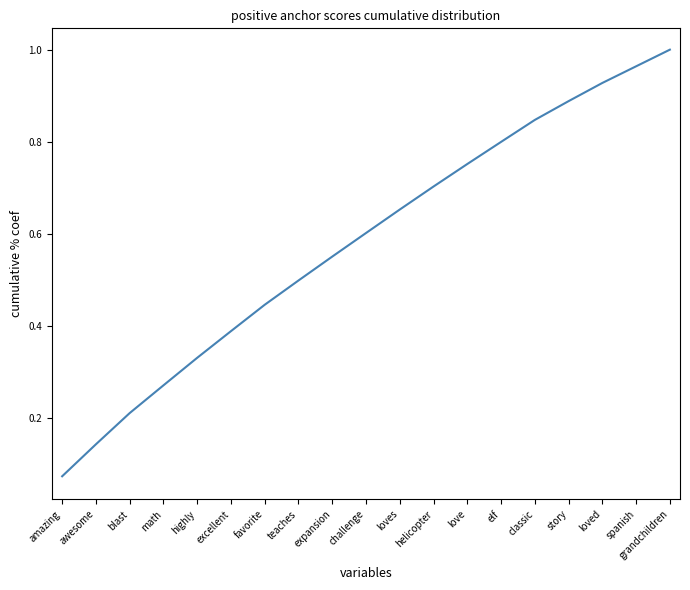

True or false: the data has more than 2 interior local peaks.

False